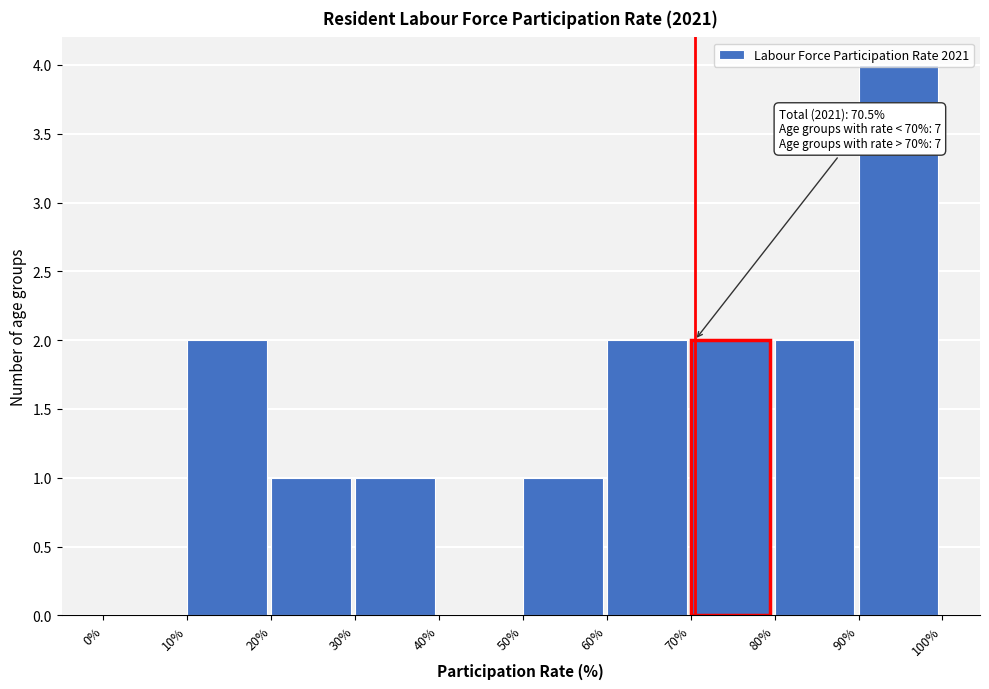

Which range on the x-axis has the tallest bar?

90% to 100%